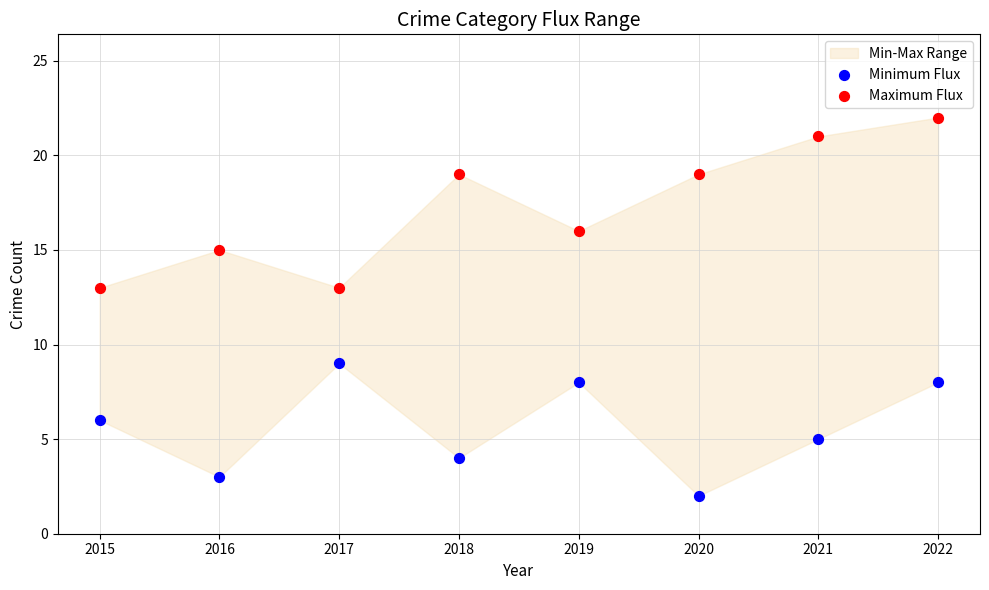

In the Maximum Flux series, what Y value is closest to 17?

16